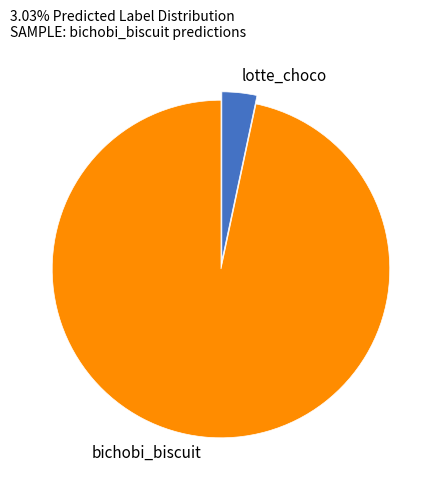

Which has a higher value, lotte_choco or bichobi_biscuit?

bichobi_biscuit